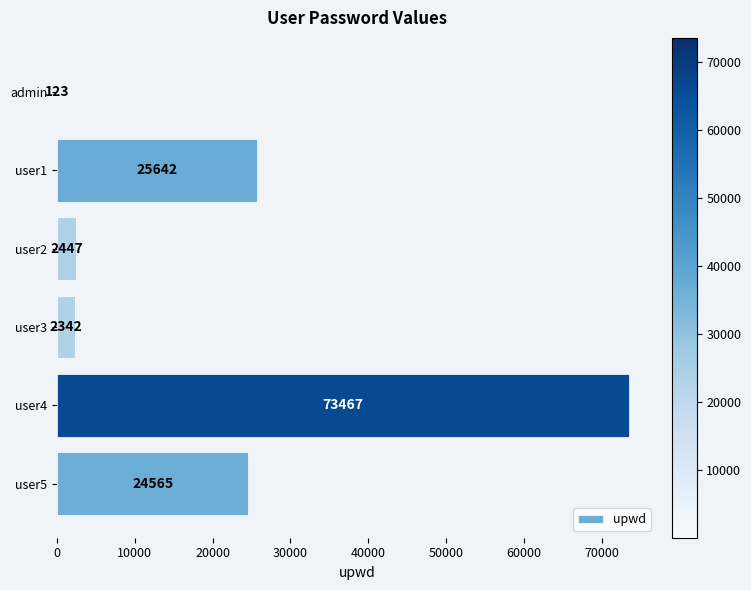

What is the sum of all values?

128586